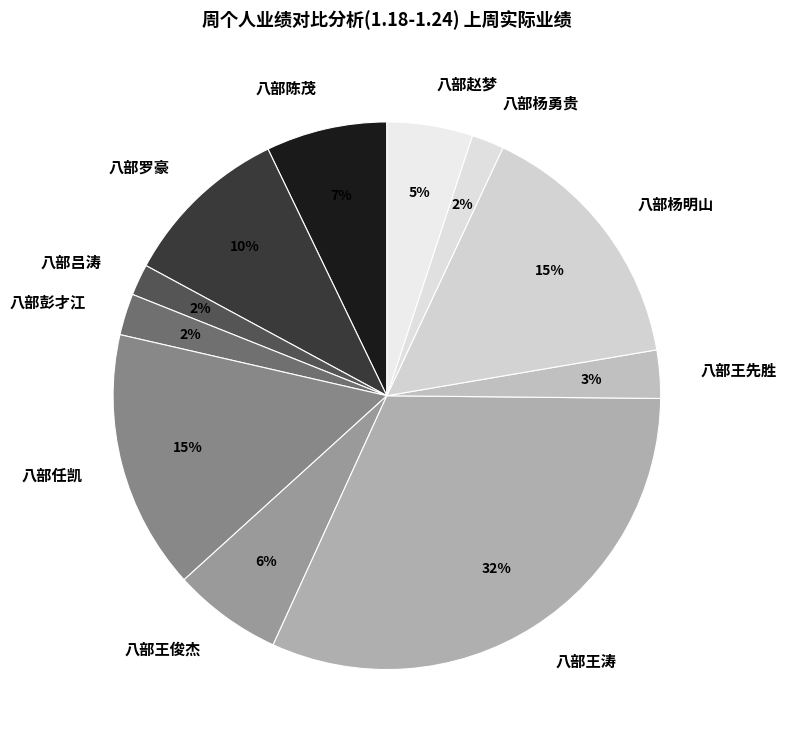

To the nearest percent, what is the average slice percentage?

9%